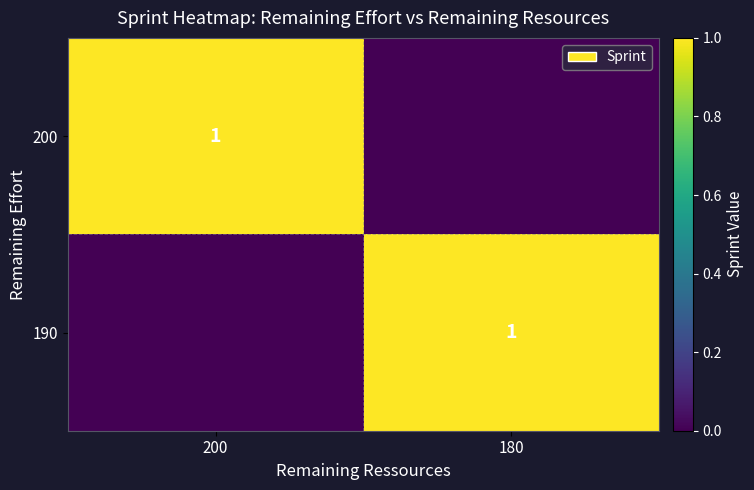

How many distinct data groups are displayed?

2